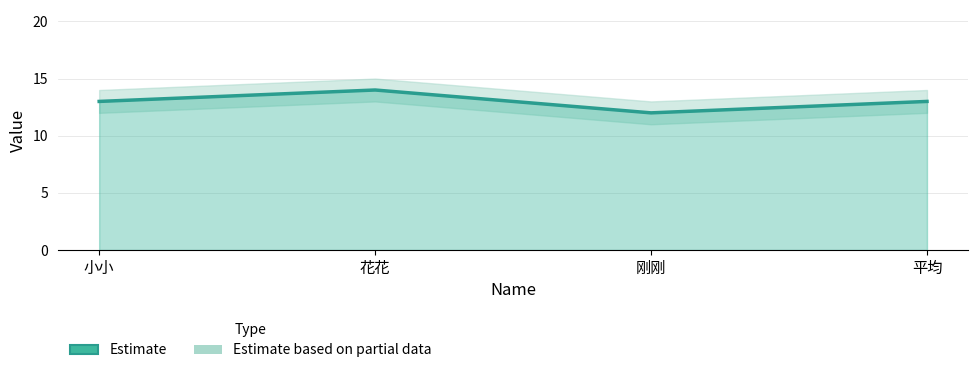

Where is the data nearest to the value 13?

小小